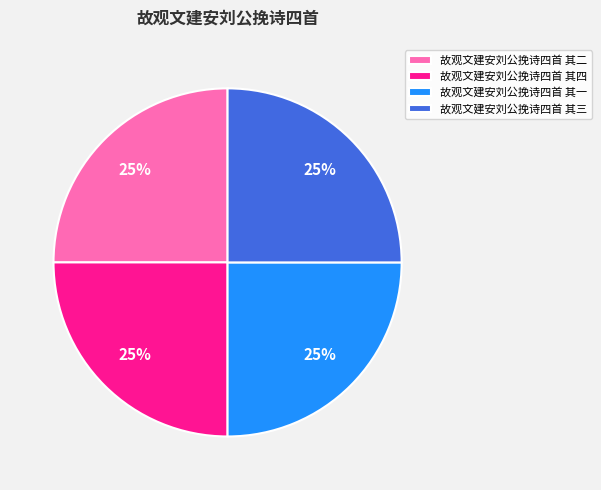

Is there any slice that represents more than half of the pie?

No